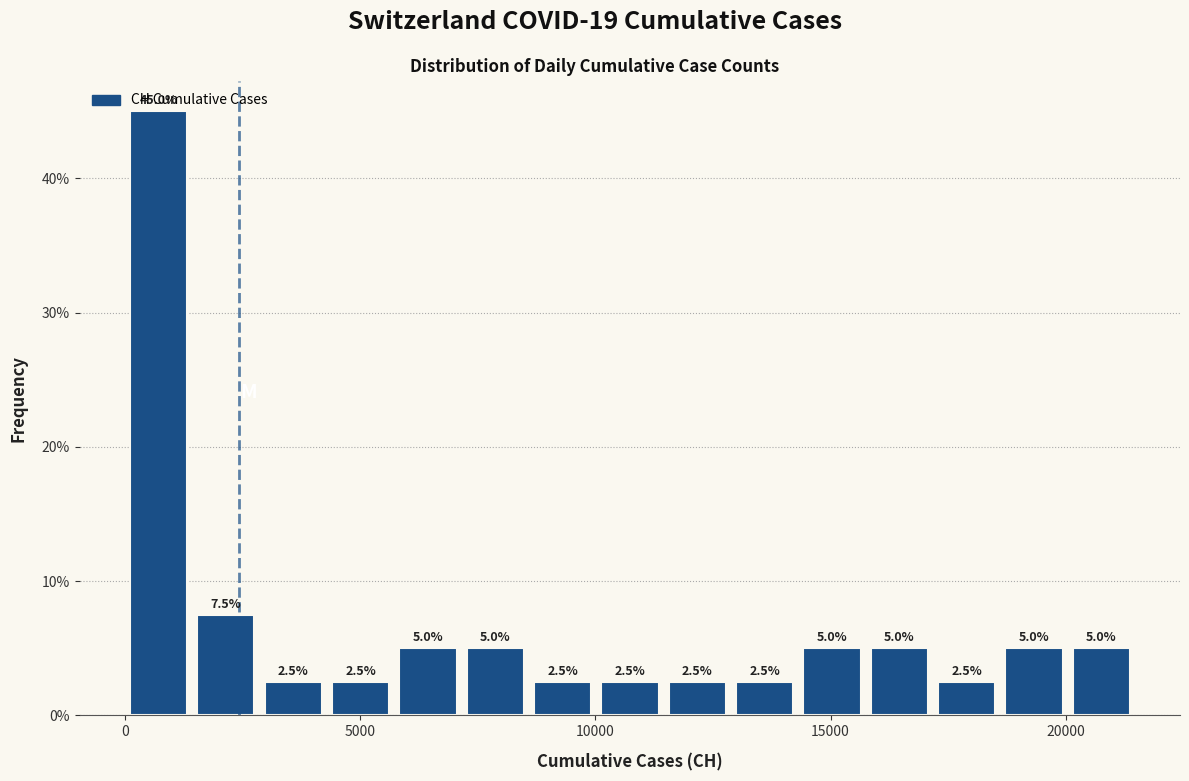

Read against the x-axis, roughly where is the centre of the tallest bar?

500